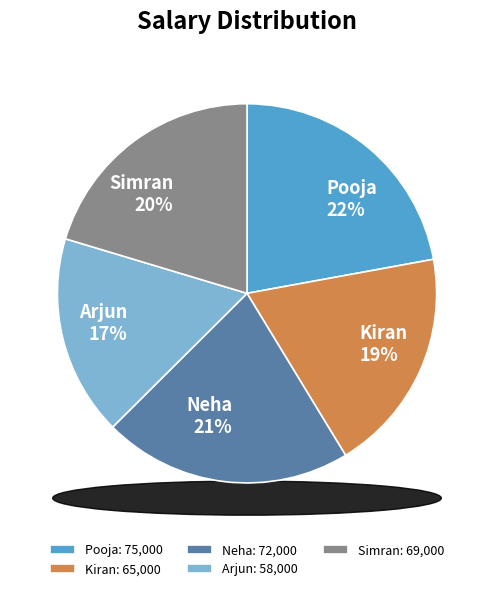

Between Pooja and Neha, which is larger?

Pooja